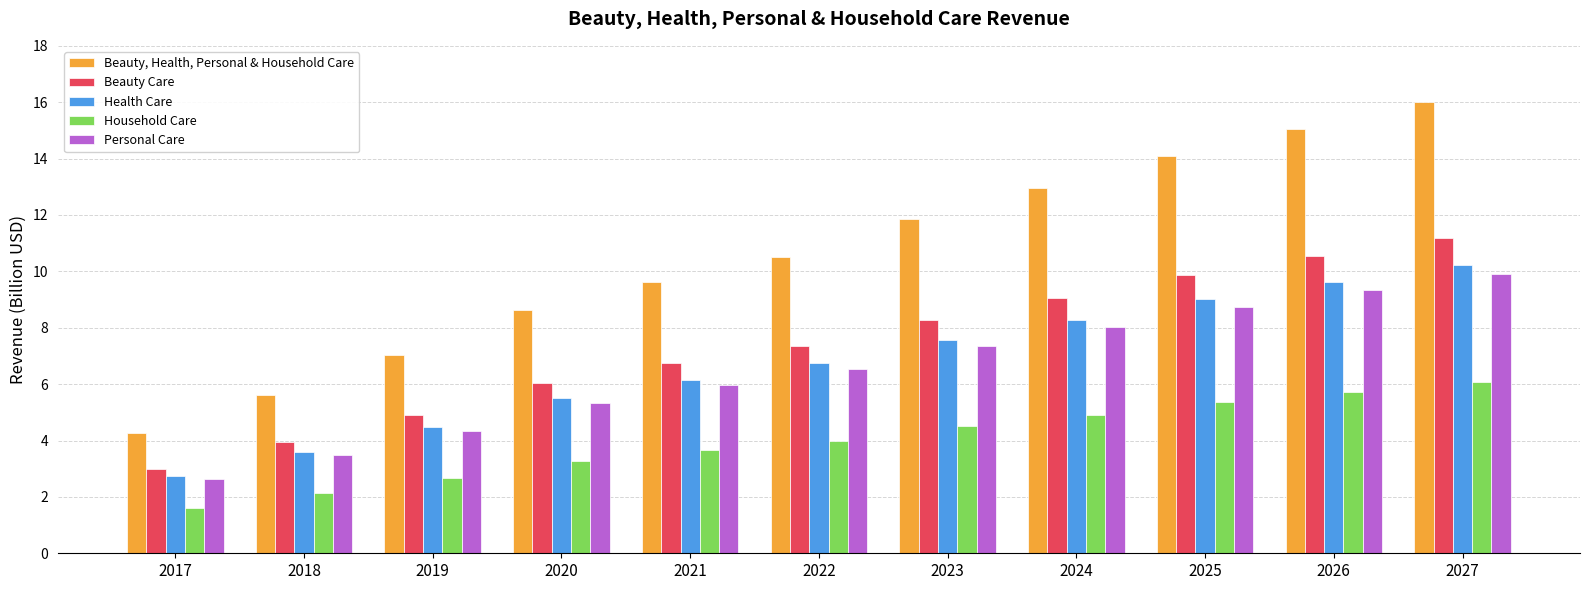

Is the value of Household Care at 2017 greater than the value of Health Care at 2027?

No